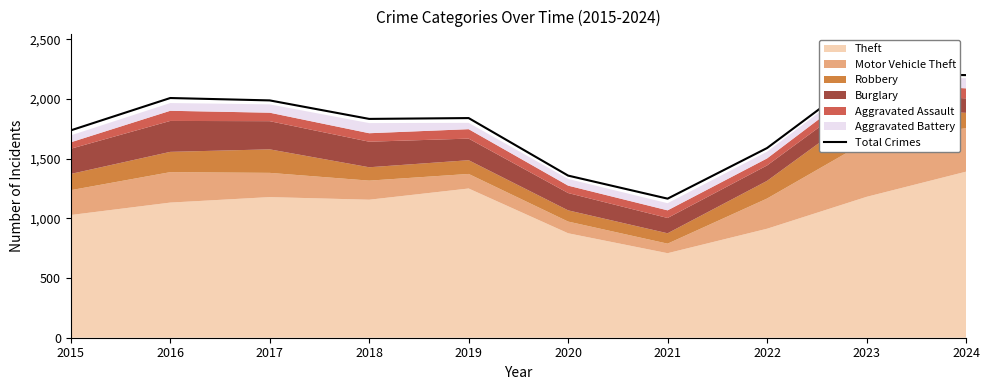

True or false: there are more than 2 points higher than both neighbors.

True